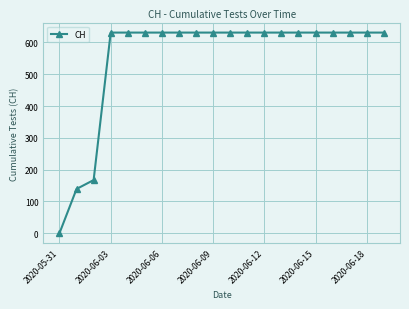

What is the maximum value shown in the chart?

631